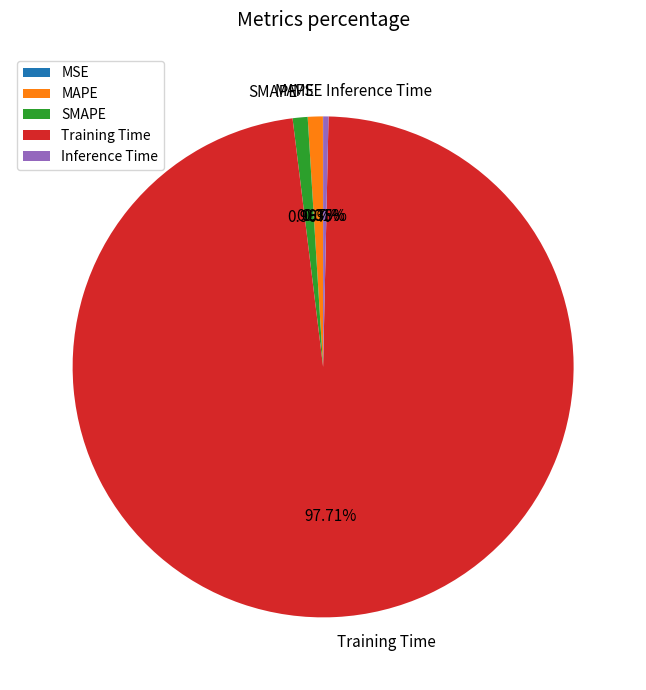

To the nearest percent, what percentage of the pie is MAPE?

1%